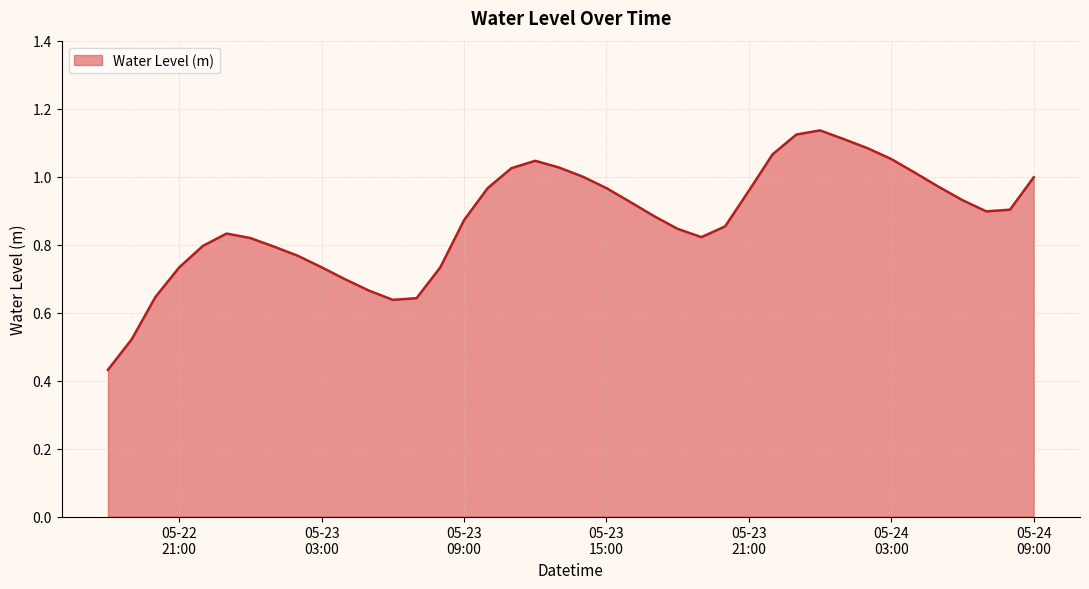

What is the label of the 5th point from the right?

2025-05-24 05:00:00